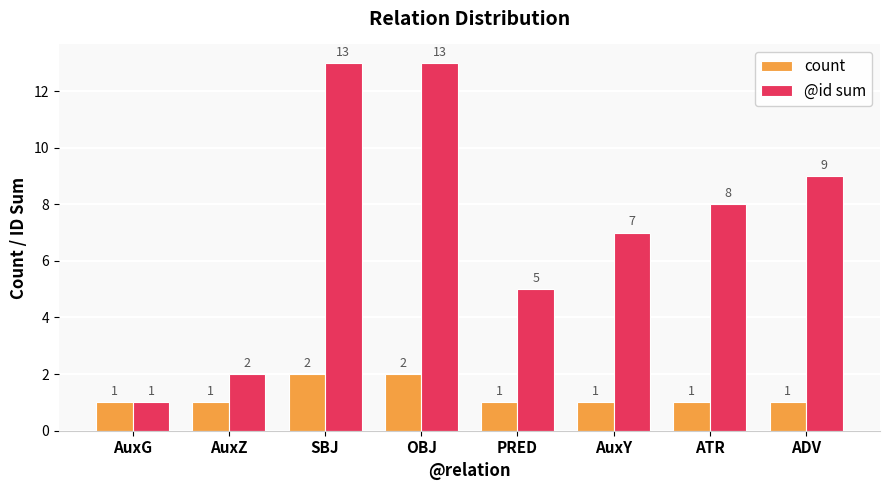

What is the greatest value displayed?

13